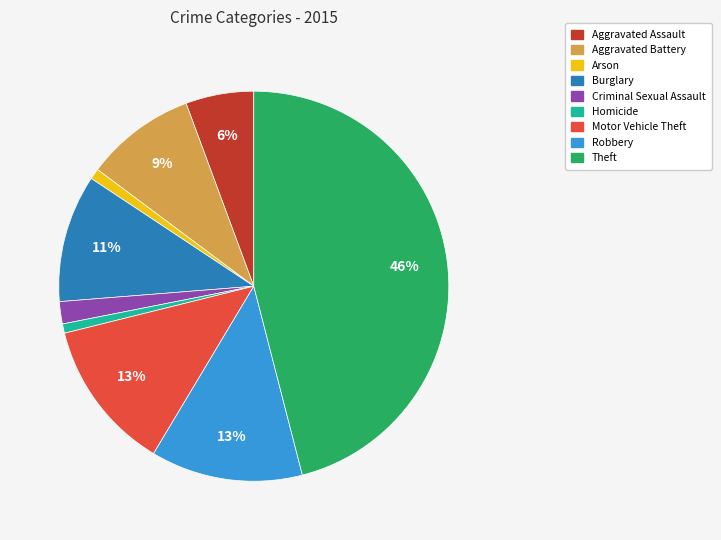

Is there a majority slice in this chart?

No